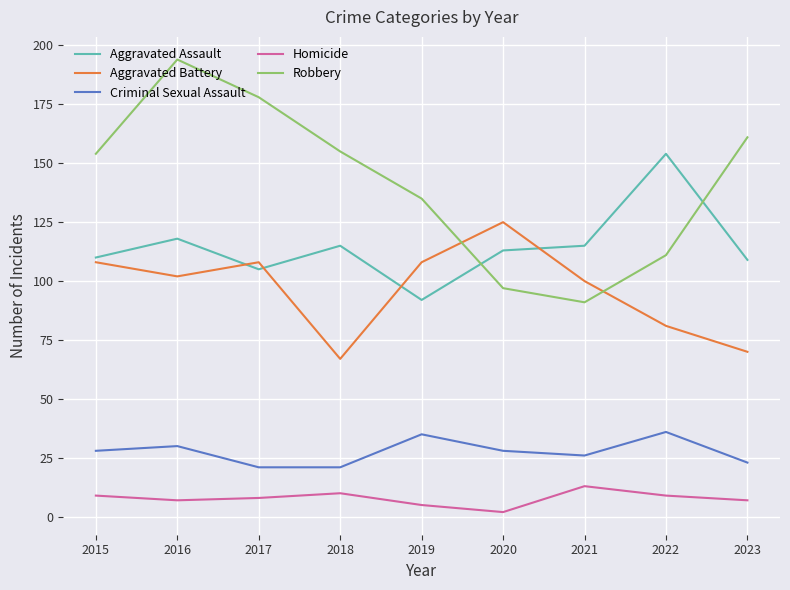

Which series has the largest range (max minus min)?

Robbery